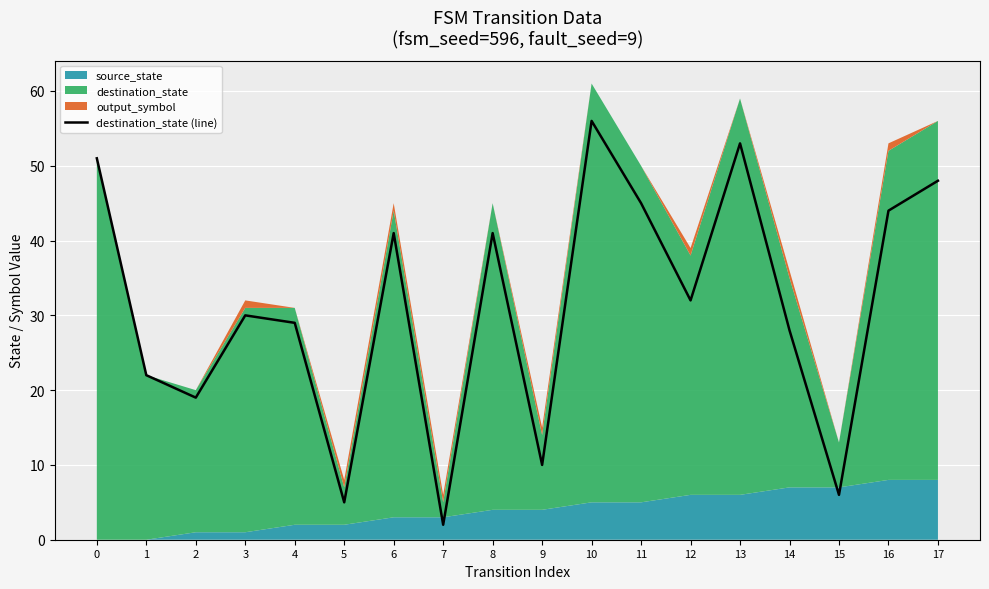

Approximately how many times larger is the value at 10 compared to 5?

11.2